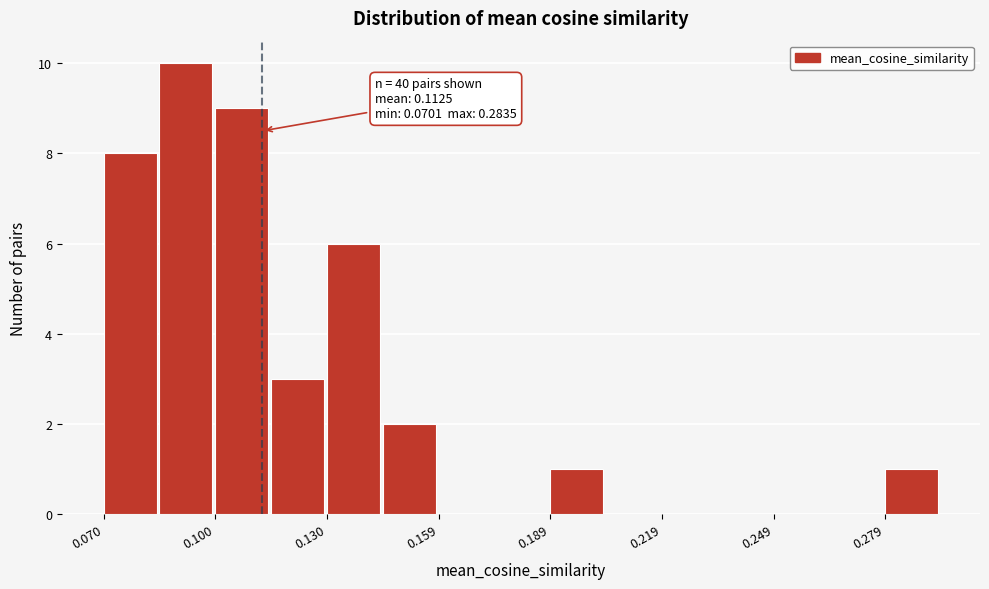

Around what value on the x-axis is the tallest bar? Give the approximate position of its centre, as read against the axis.

0.090